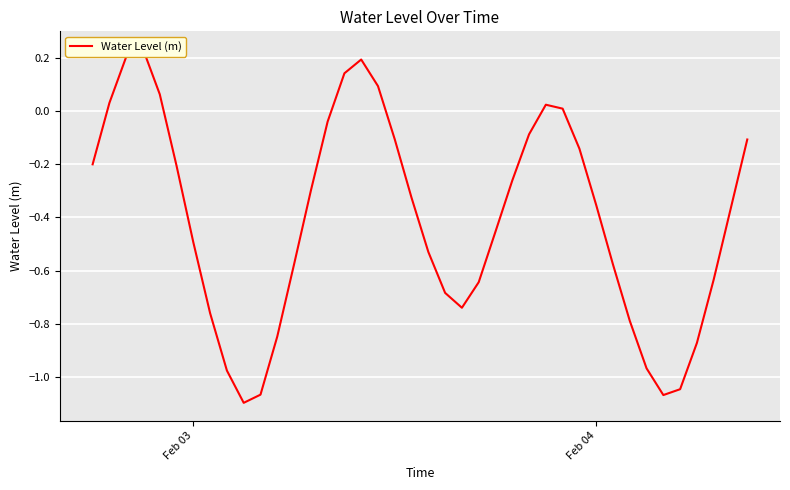

Reading right to left, transcribe all the data shown in this chart.

-0.1	-0.4	-0.6	-0.9	-1.0	-1.1	-1.0	-0.8	-0.6	-0.4	-0.1	0.0	0.0	-0.1	-0.3	-0.5	-0.6	-0.7	-0.7	-0.5	-0.3	-0.1	0.1	0.2	0.1	-0.0	-0.3	-0.6	-0.8	-1.1	-1.1	-1.0	-0.8	-0.5	-0.2	0.1	0.2	0.2	0.0	-0.2